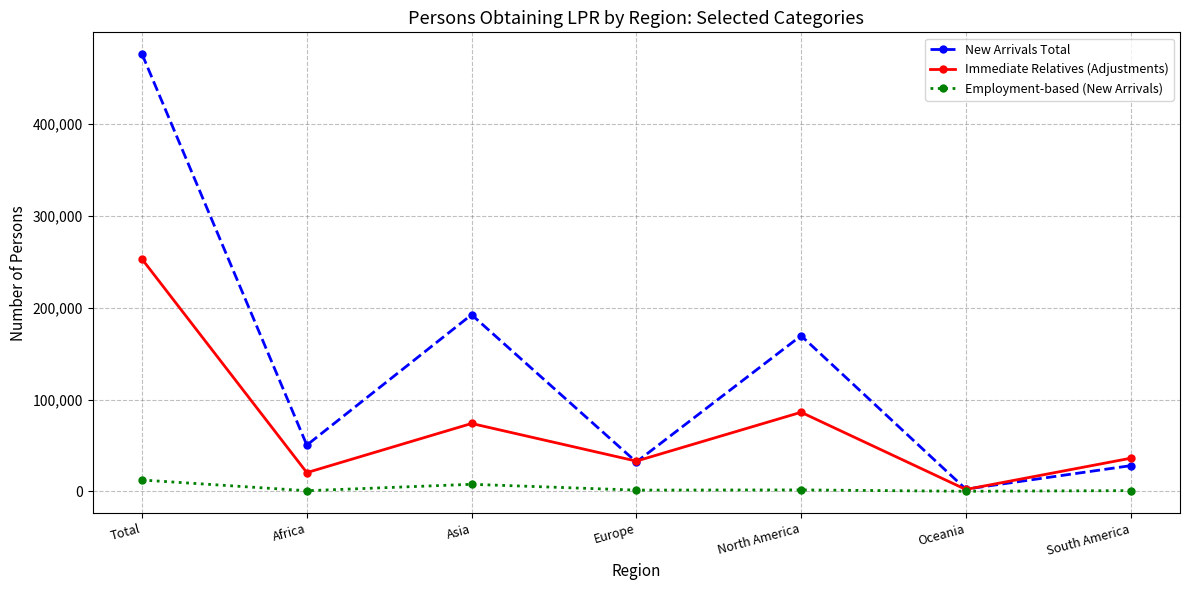

The Immediate Relatives (Adjustments) series shows 20398 at Africa. True or false?

True